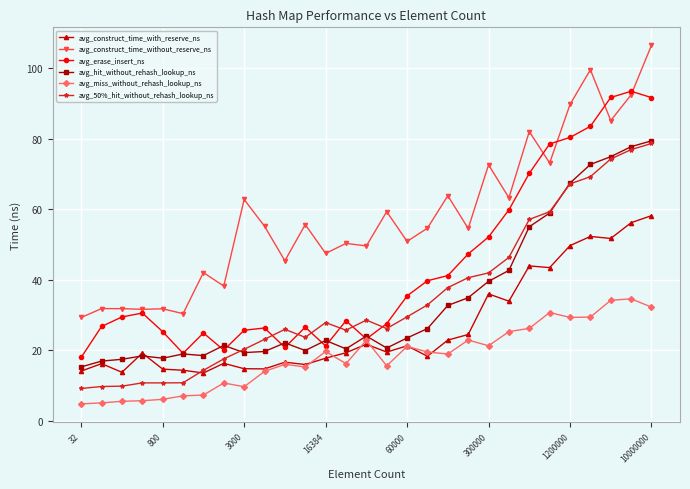

True or false: avg_construct_time_without_reserve_ns and avg_50%_hit_without_rehash_lookup_ns cross at least once.

False